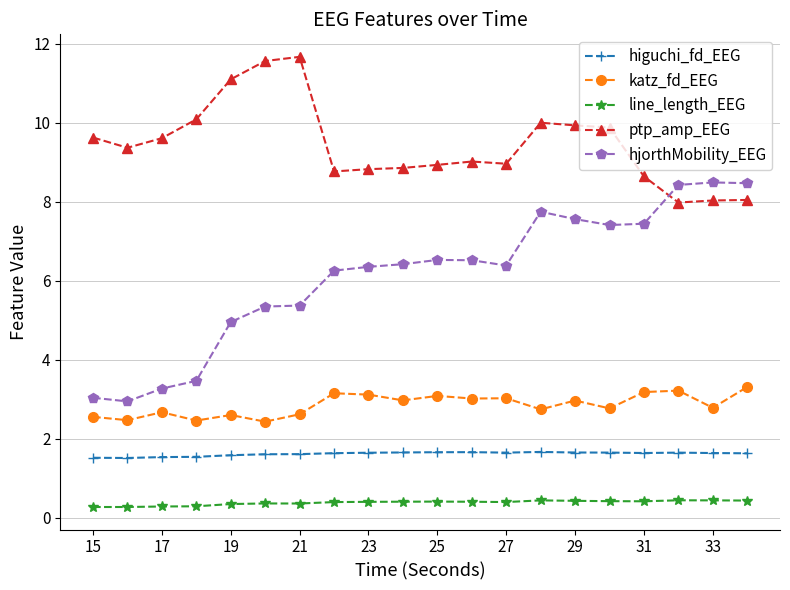

Which series has the largest range (max minus min)?

hjorthMobility_EEG